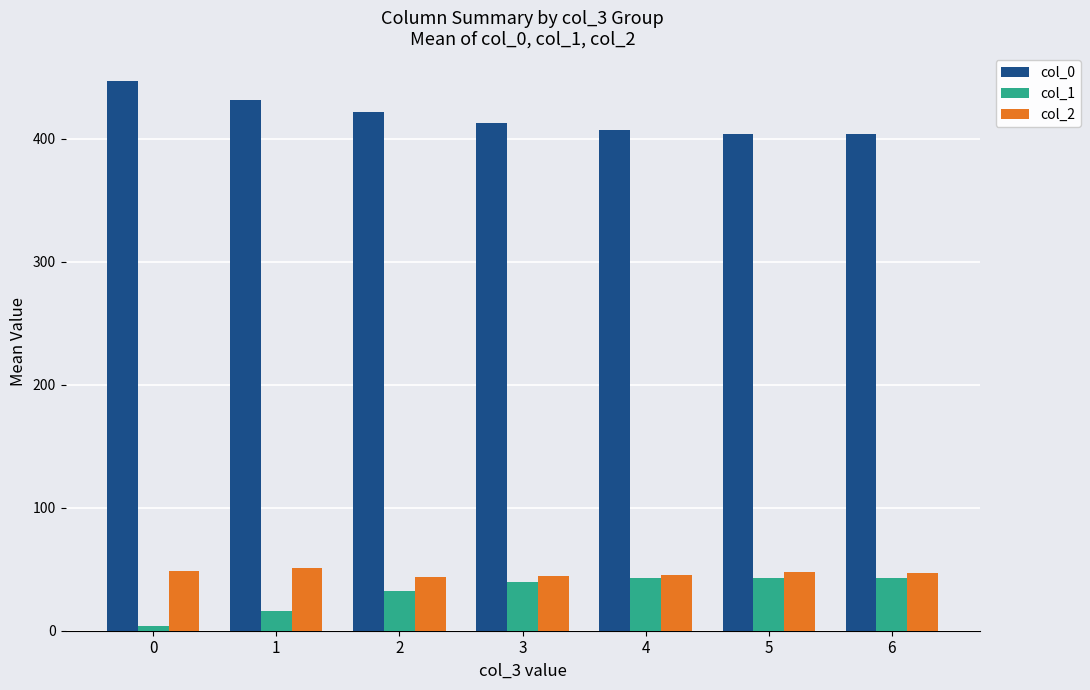

What is the difference between the highest and lowest values at 1?

416.2